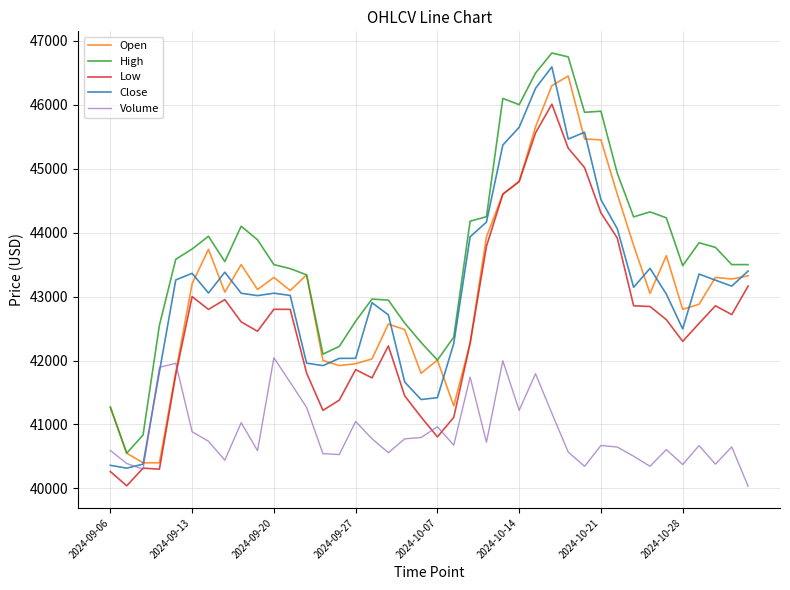

What is the smallest value displayed?

40032.5